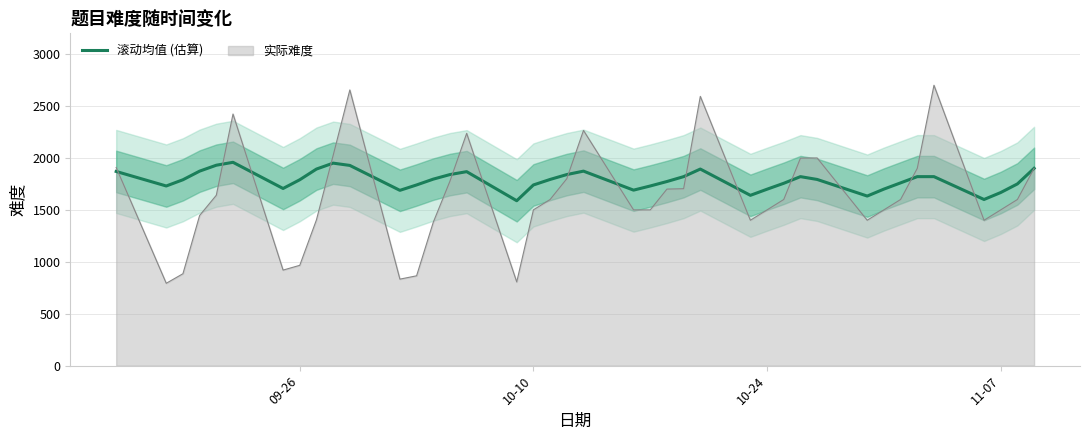

What is the minimum value shown in the chart?

1588